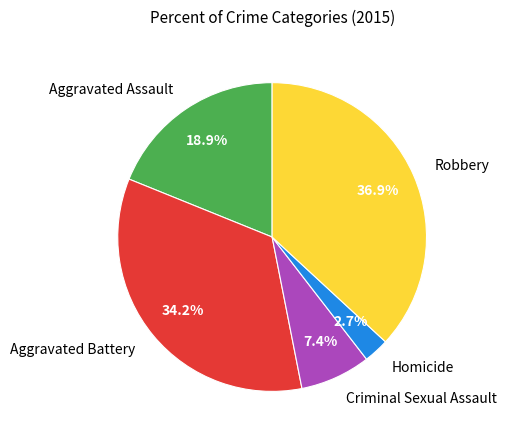

What is the smallest slice in the pie chart?

Homicide